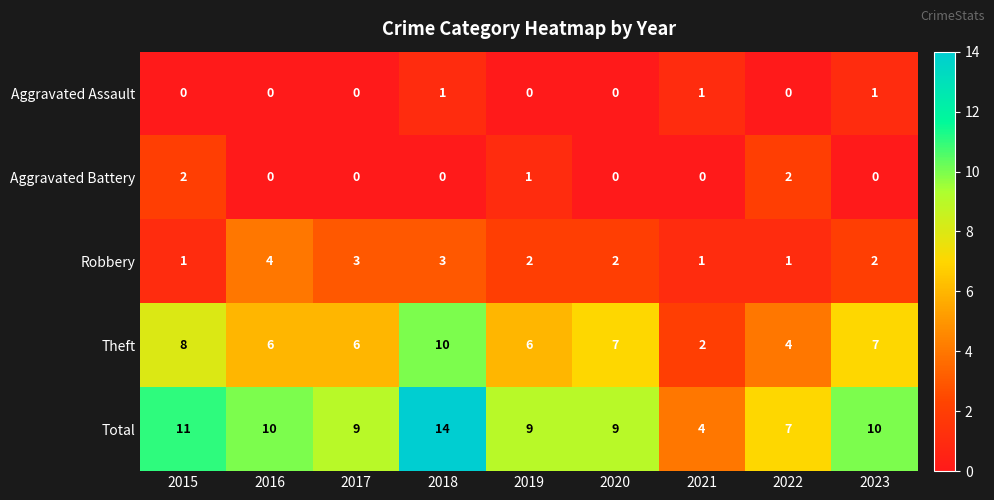

How many values in Aggravated Assault are above zero?

3